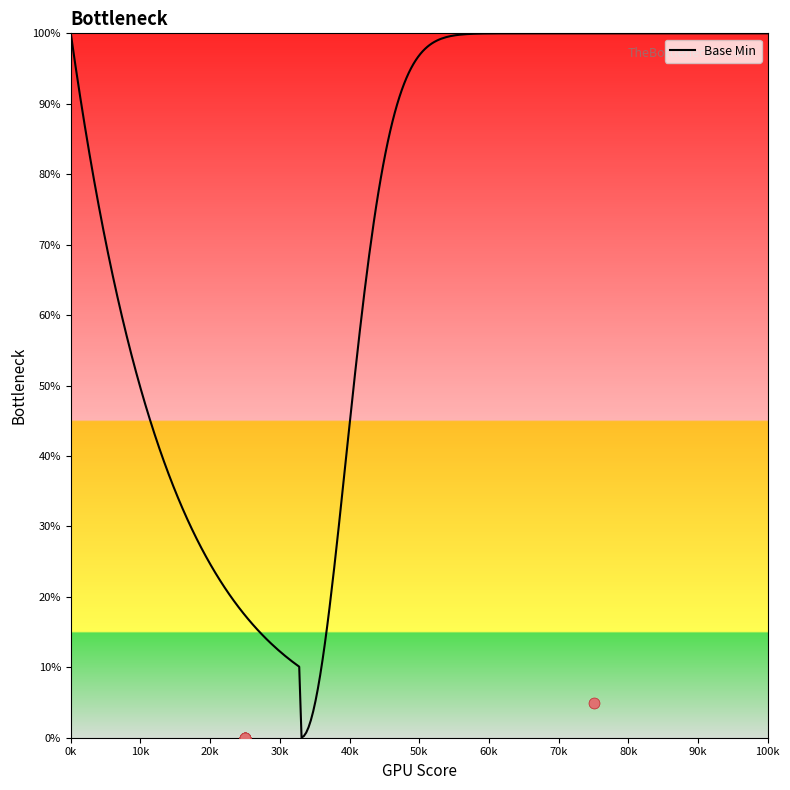

Between 1 and 0, which is larger?

1